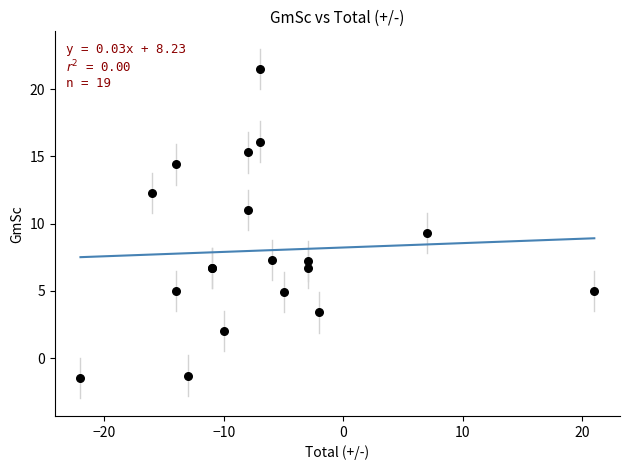

What Y value in the scatter plot is closest to 10?

9.3